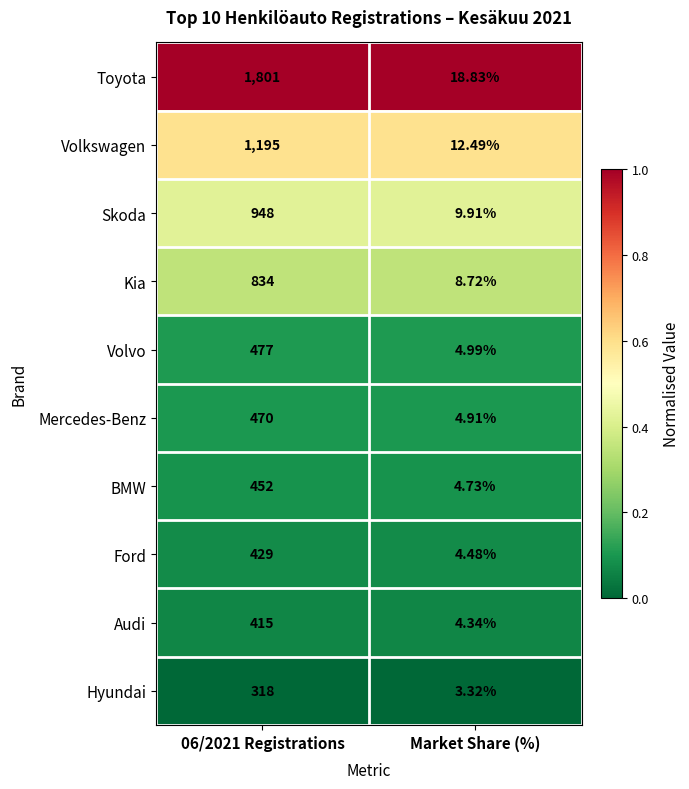

Where is Toyota nearest to the value 909?

Market Share (%)